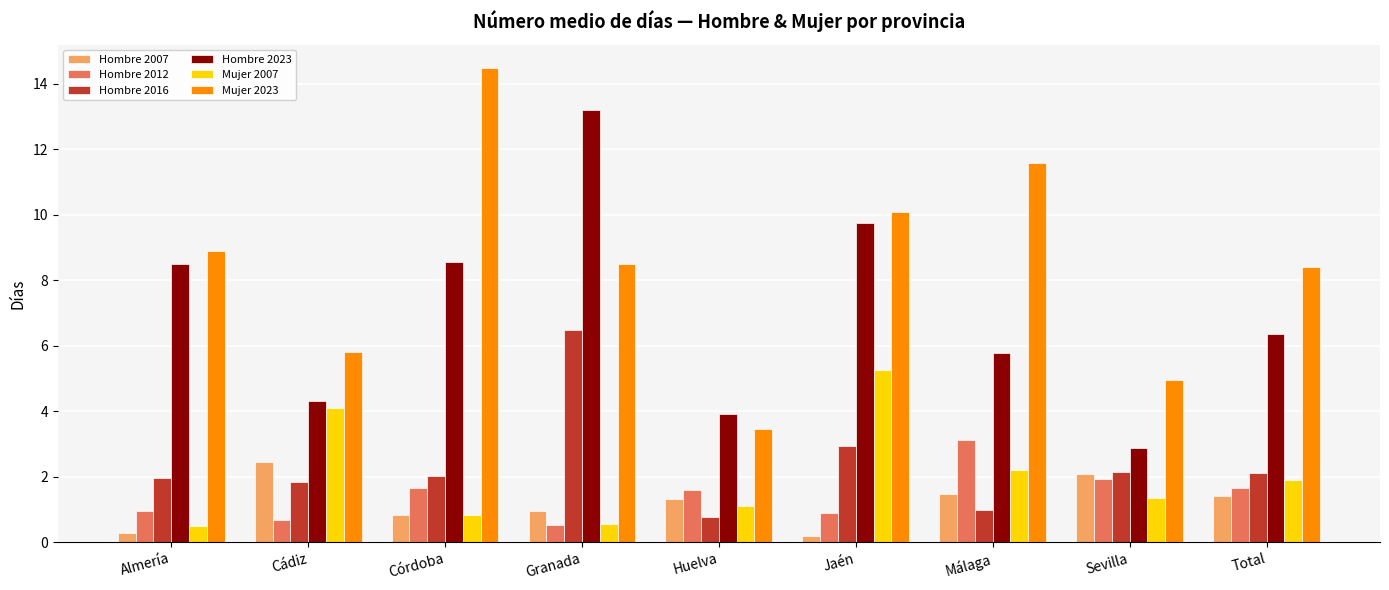

Which category has the highest value across all series?

Córdoba